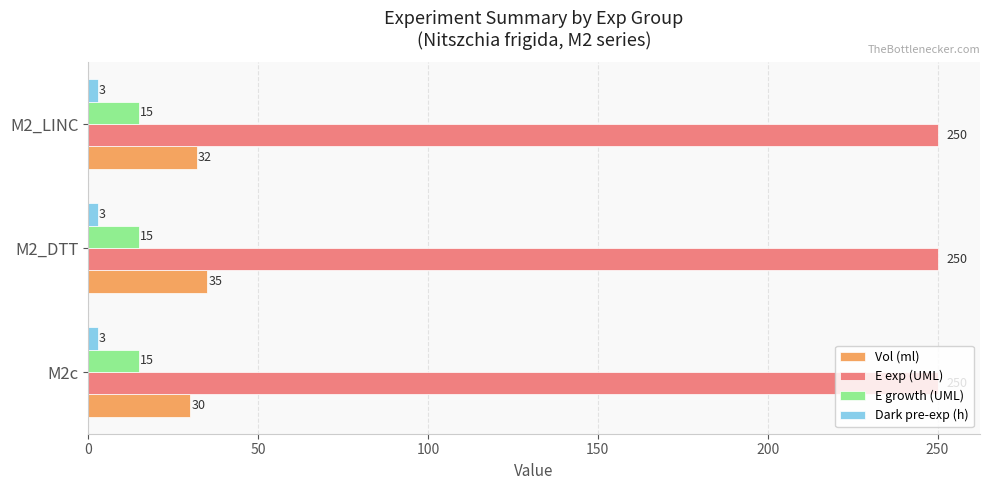

Which series changed the most between M2_DTT and M2_LINC?

Vol (ml)